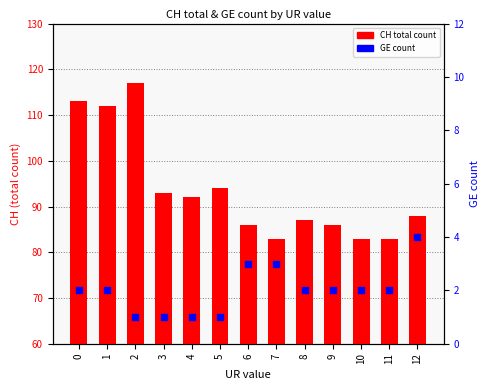

What is the total value across all series at 4?

93